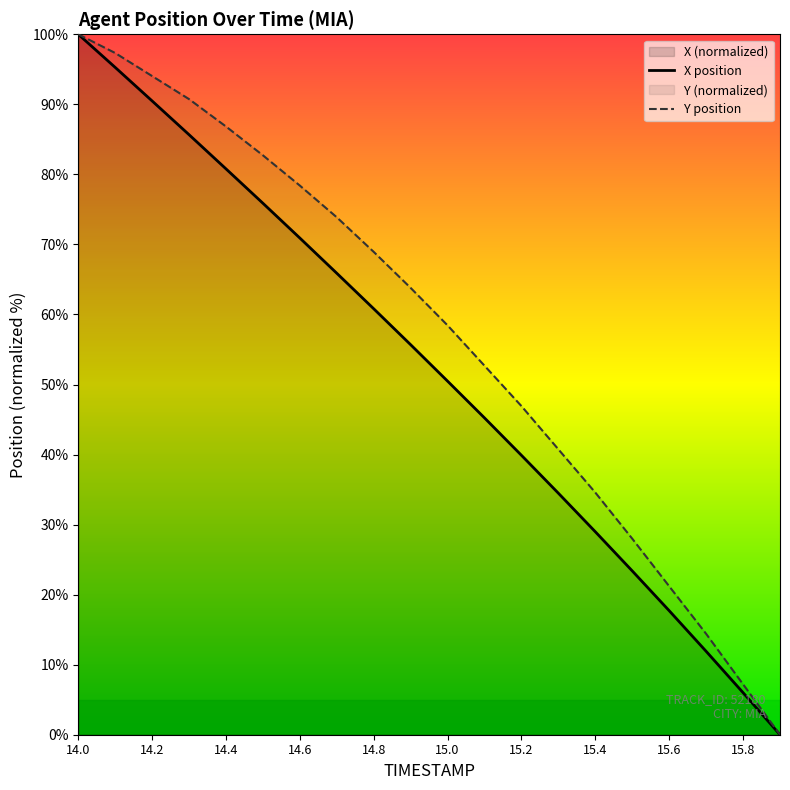

Which category has the highest value across all series?

14.0